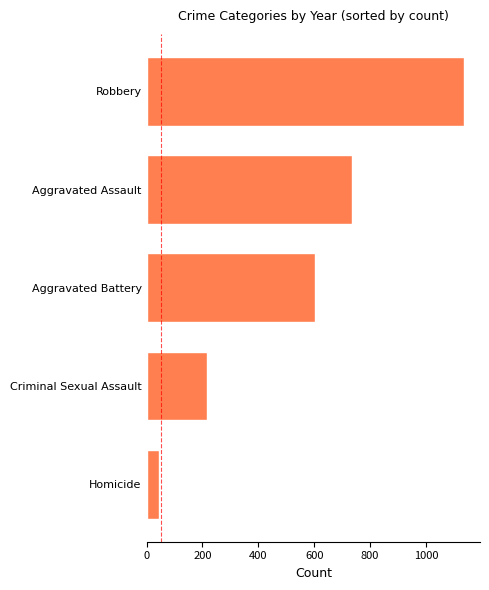

Reading top to bottom, extract all data points from this chart.

Robbery=1137	Aggravated Assault=735	Aggravated Battery=602	Criminal Sexual Assault=218	Homicide=45